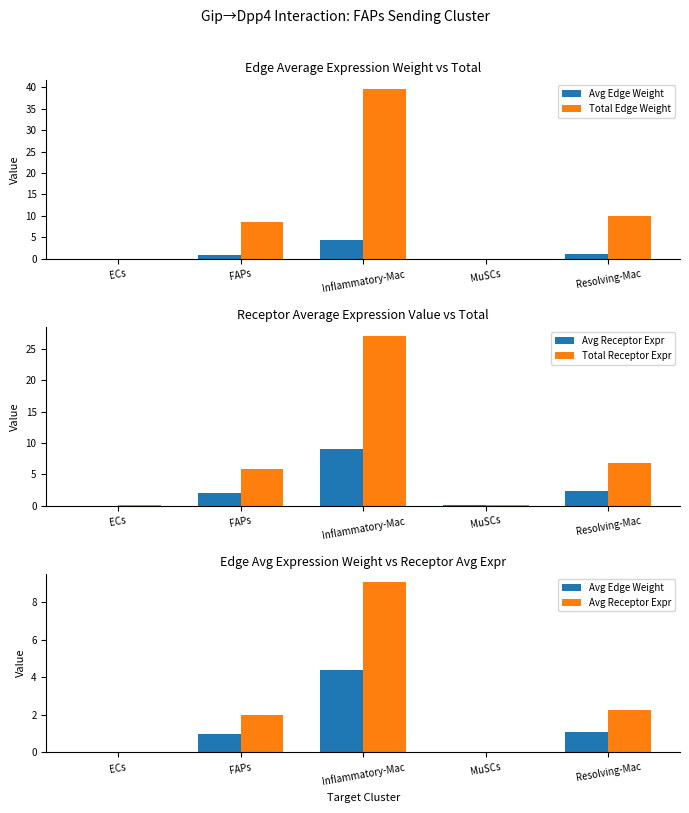

Is the value of Avg Edge Weight at Resolving-Mac greater than the value of Avg Receptor Expr at ECs?

Yes